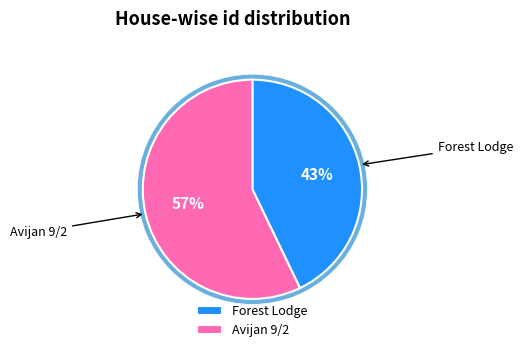

How many slices are in this pie chart?

2